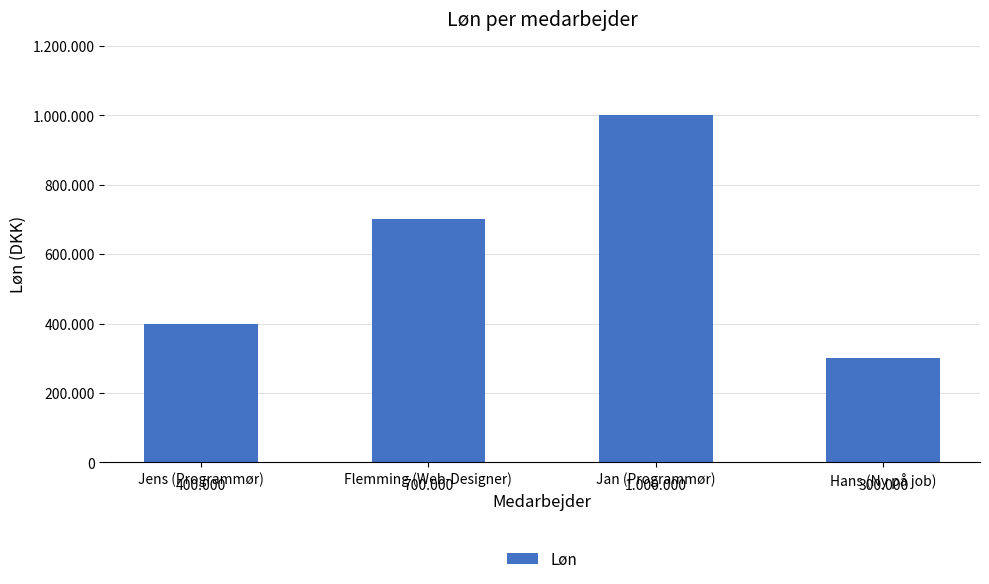

Does the chart contain any negative values?

No